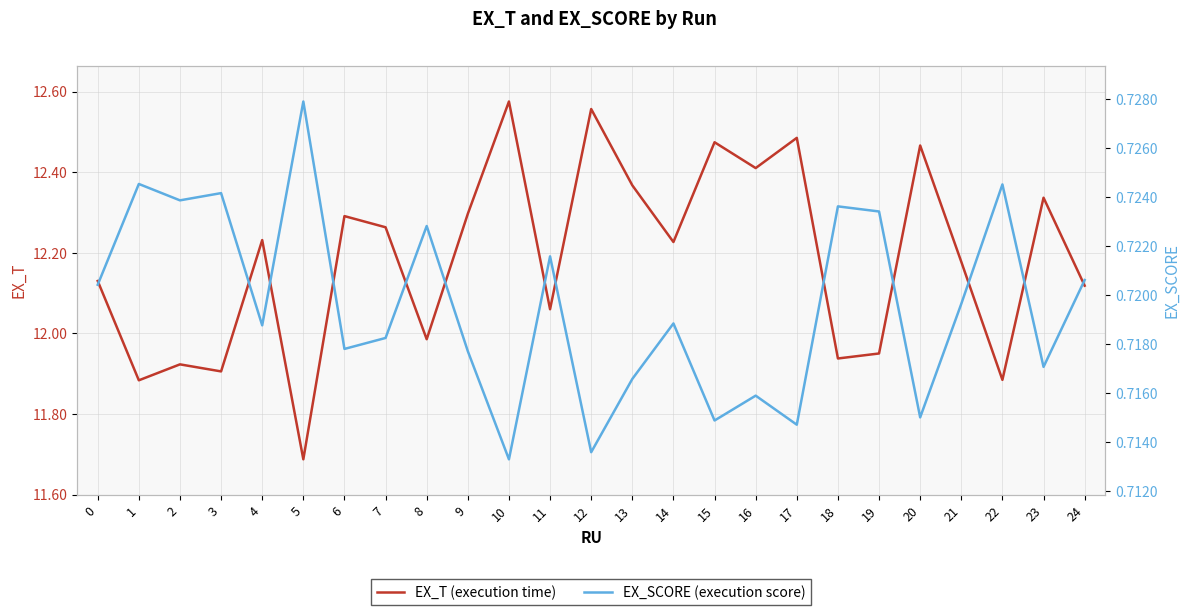

Which category has the lowest value in the EX_SCORE (execution score) series?

10